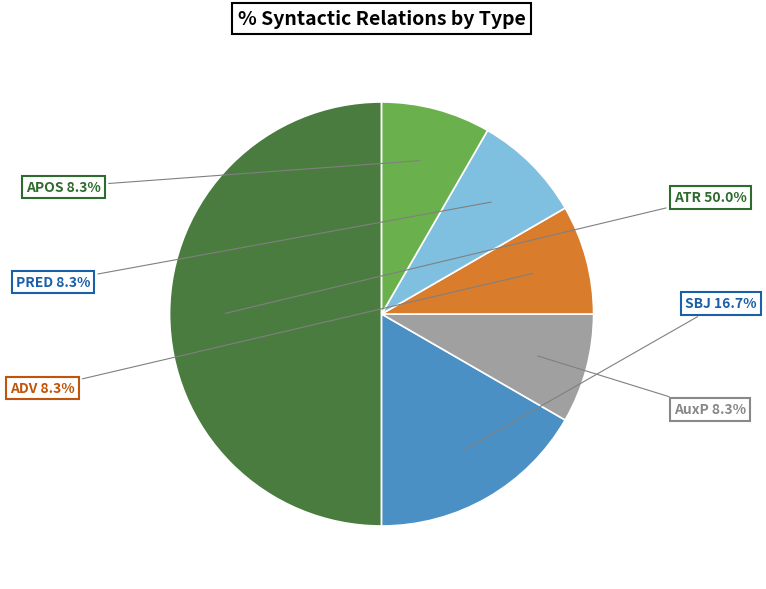

What is the largest slice in the pie chart?

ATR